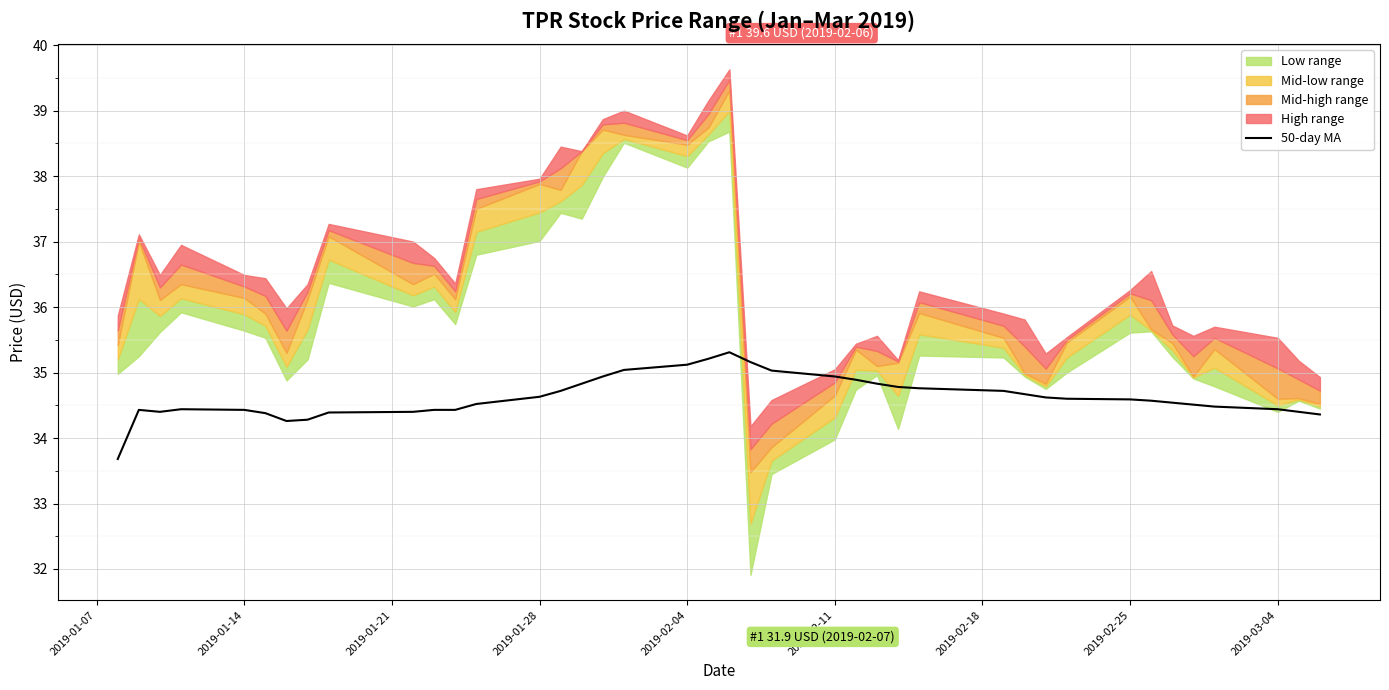

How many values exceed 34?

39